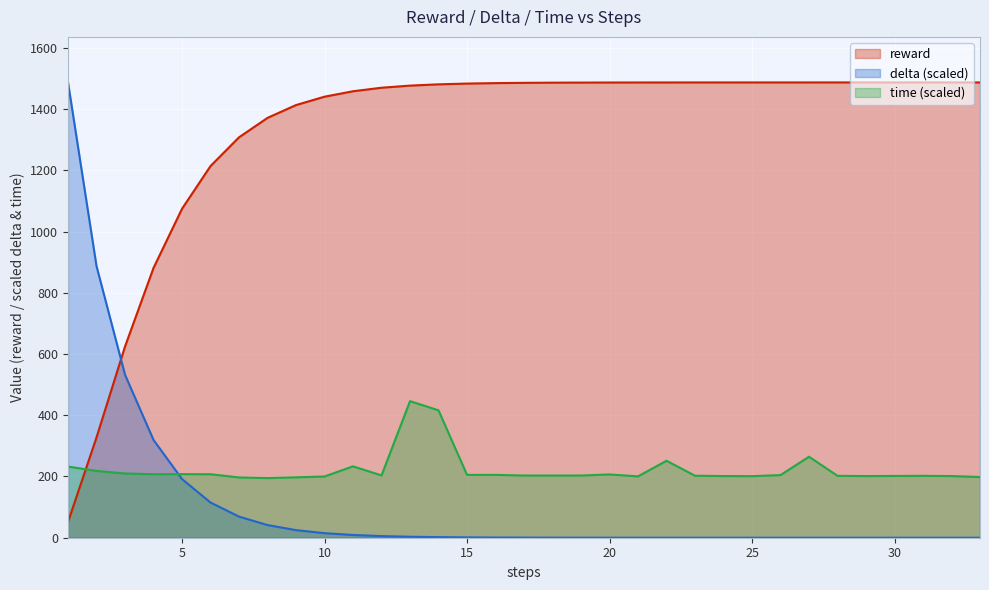

What is the sum of all time values?

7330.1